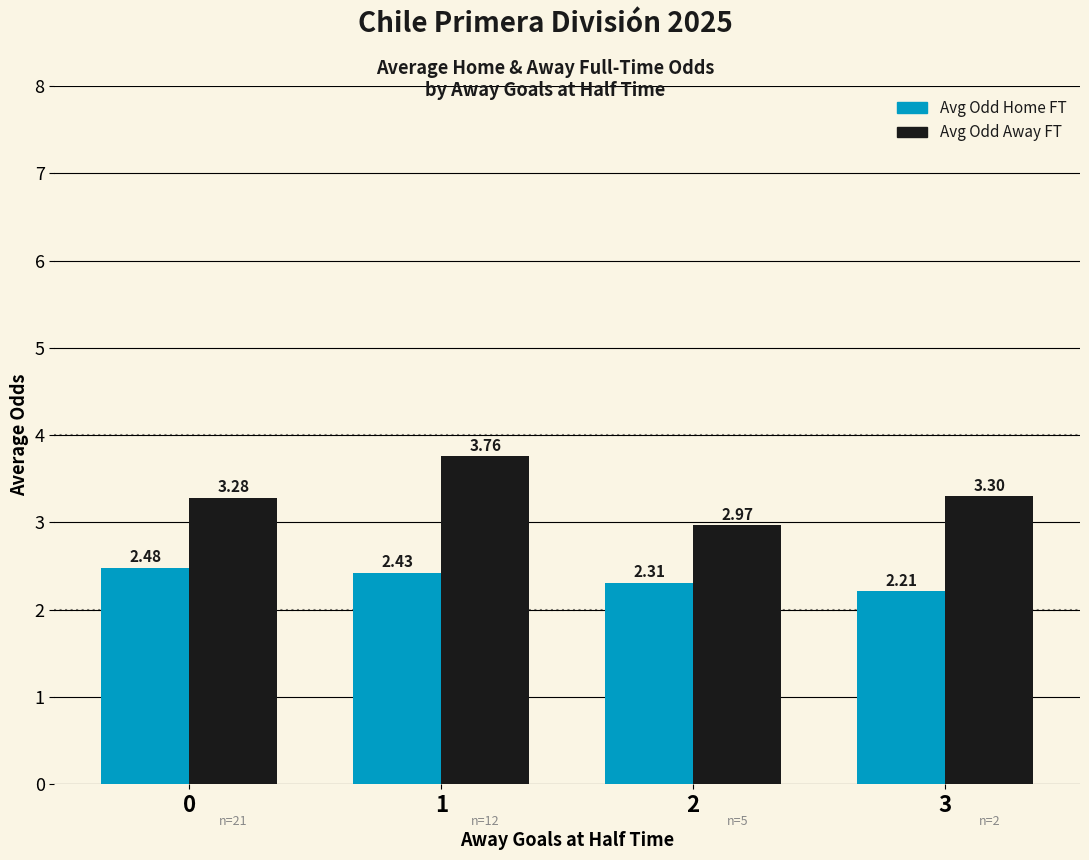

Rank the series at 3 from lowest to highest value.

Avg Odd Home FT, Avg Odd Away FT